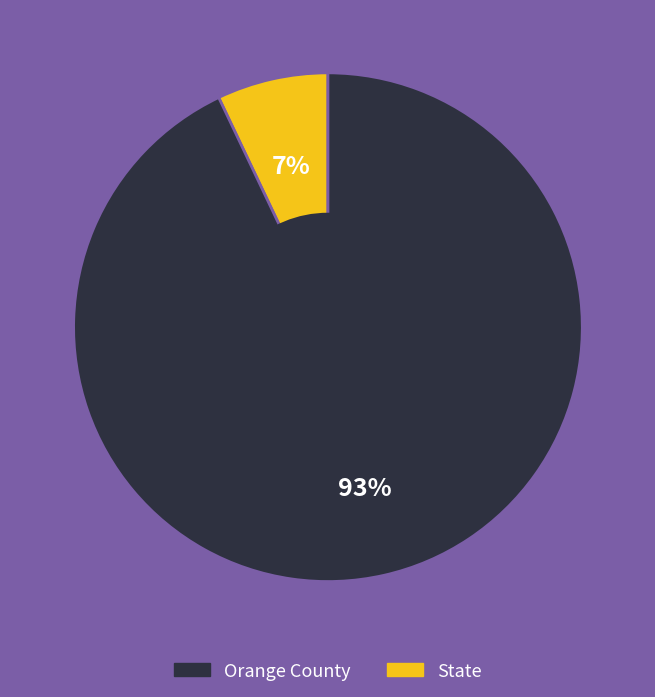

Which slice is the largest?

State